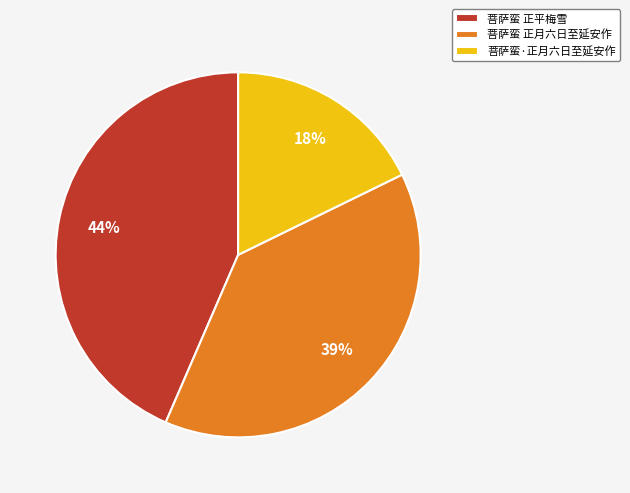

Does any single category account for the majority?

No